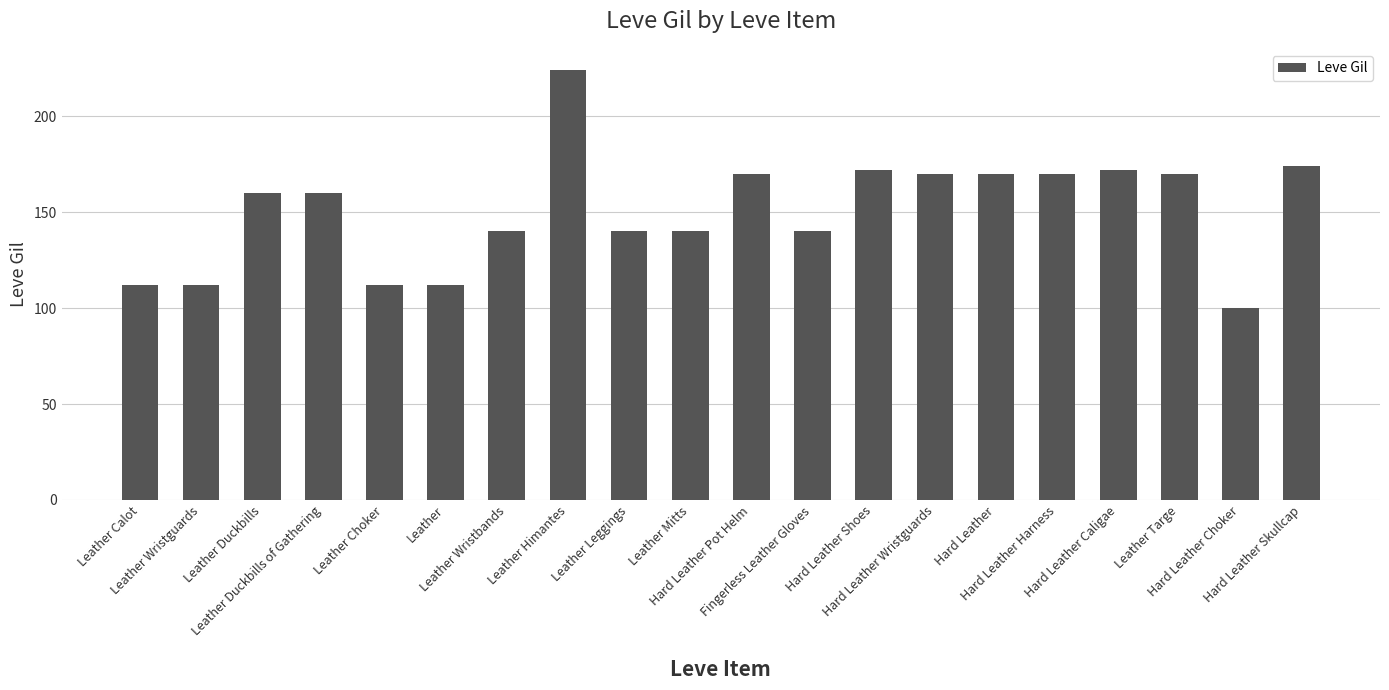

What is the greatest value displayed?

224